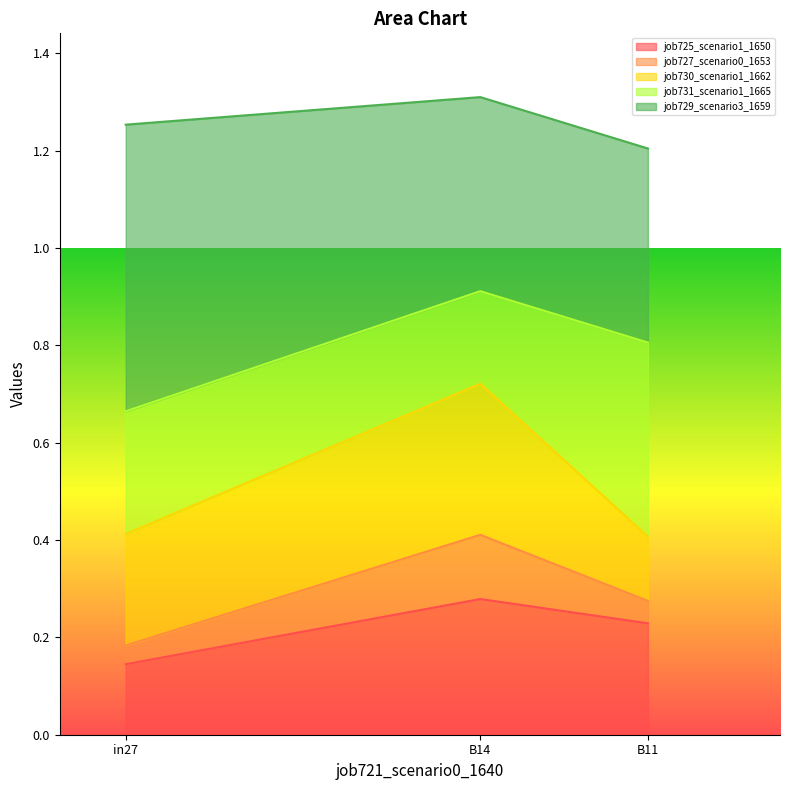

What is the difference between the maximum and minimum values in the job725_scenario1_1650 series?

0.1